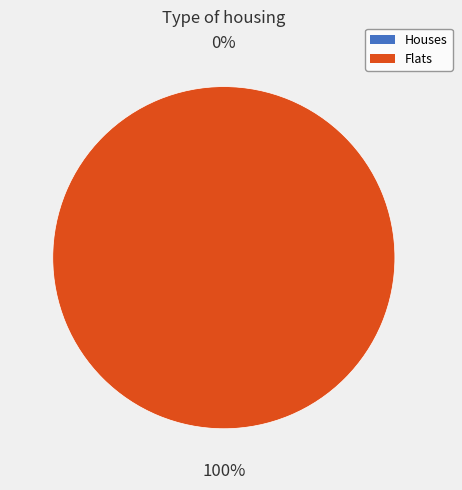

Rank the categories by value from lowest to highest.

0, 1